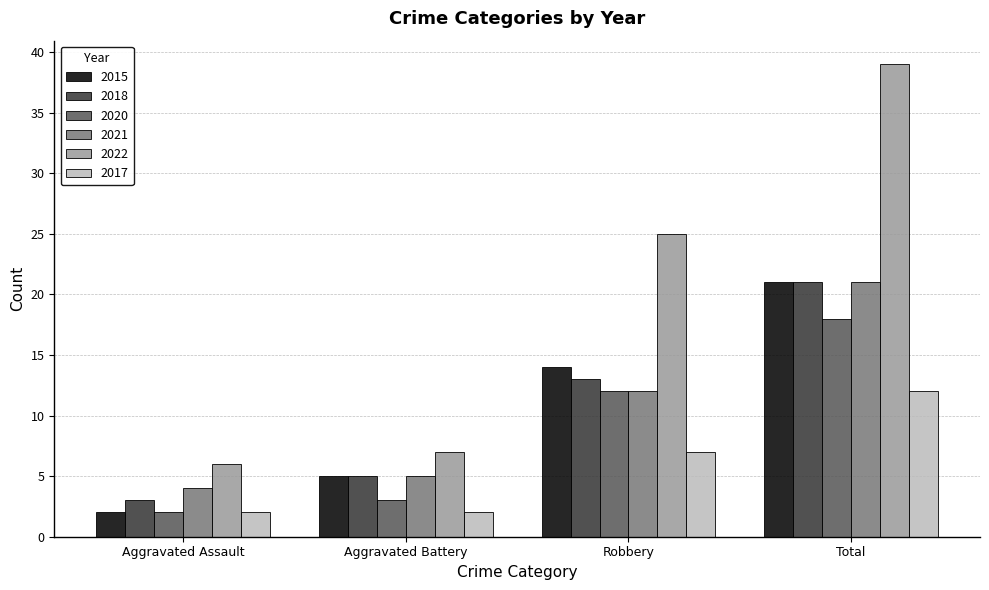

Is the value of 2020 at Aggravated Battery greater than the value of 2021 at Total?

No